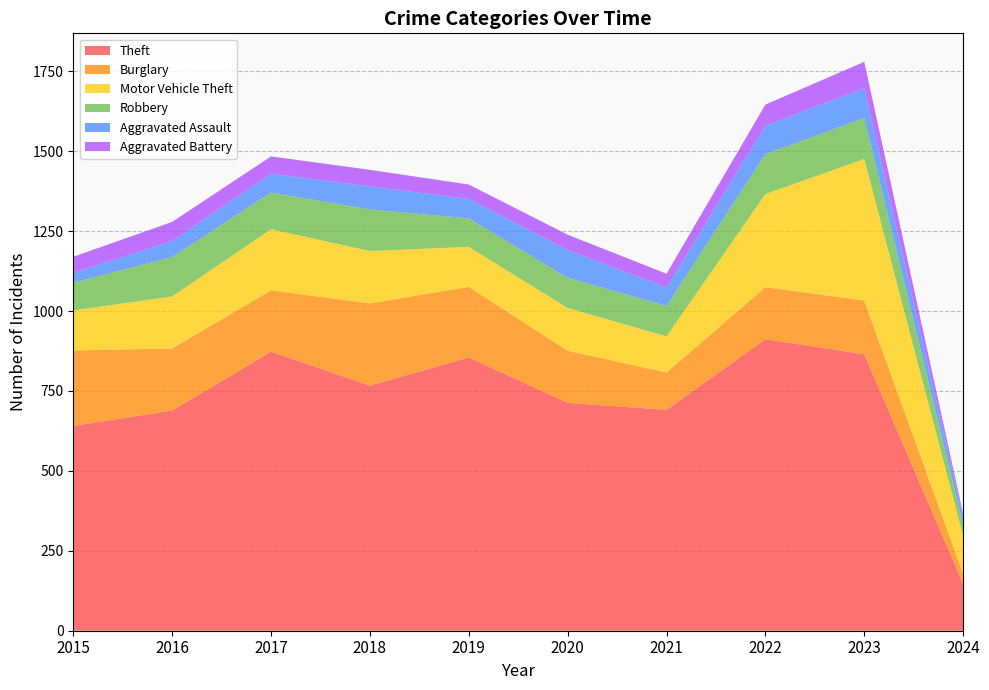

Reading right to left, extract all data points from this chart.

Theft: 147	865	912	691	713	855	767	873	689	641
Burglary: 31	168	163	117	163	221	257	192	194	236
Motor Vehicle Theft: 119	443	291	113	134	125	164	191	163	125
Robbery: 35	128	125	95	94	89	130	115	123	87
Aggravated Assault: 24	93	89	58	87	61	72	59	50	31
Aggravated Battery: 10	83	66	43	48	45	52	54	60	50